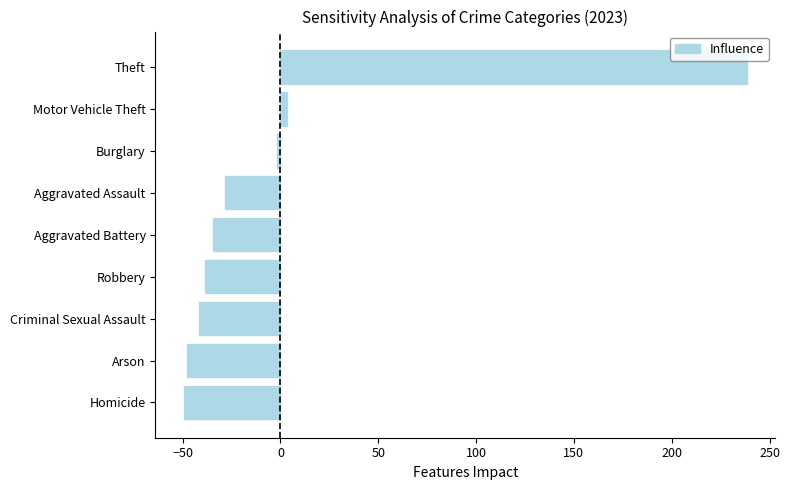

What is the greatest value displayed?

238.4